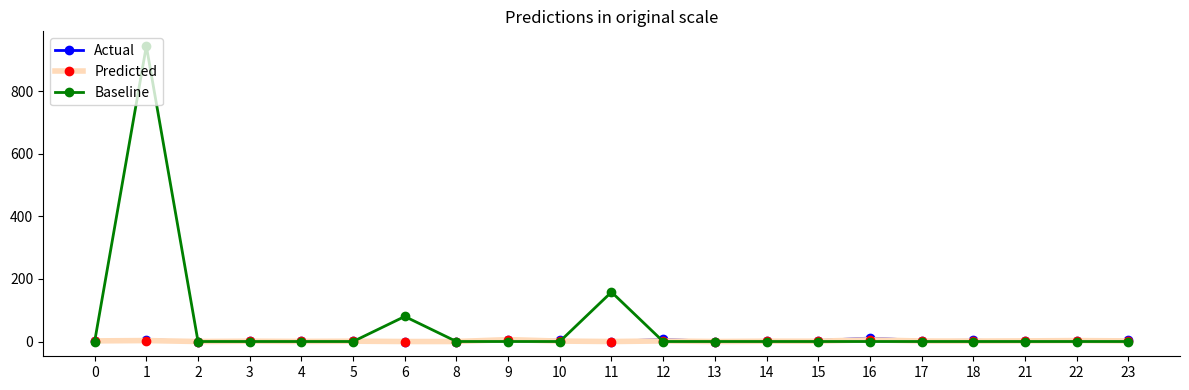

True or false: Baseline has a value of 0.0 at 16.

True